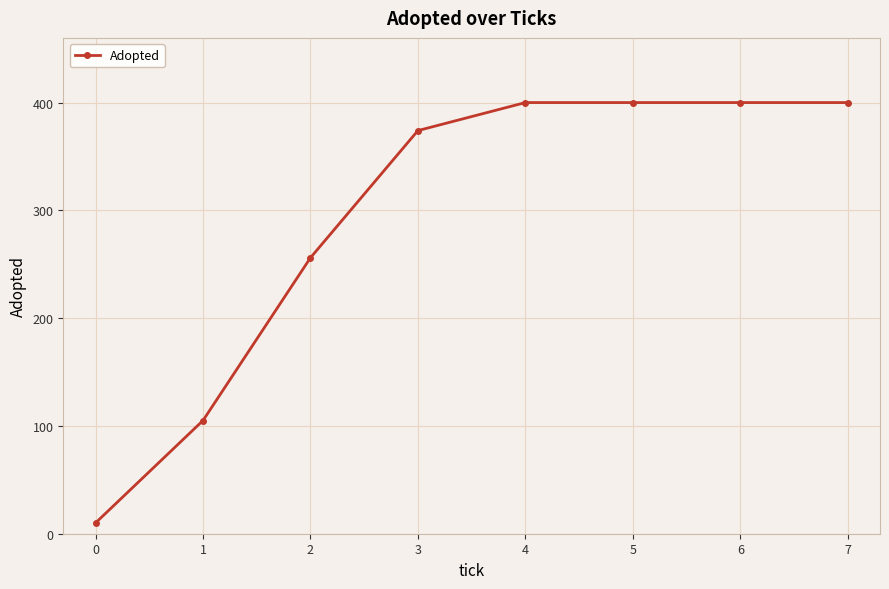

Which has a higher value, 4 or 2?

4